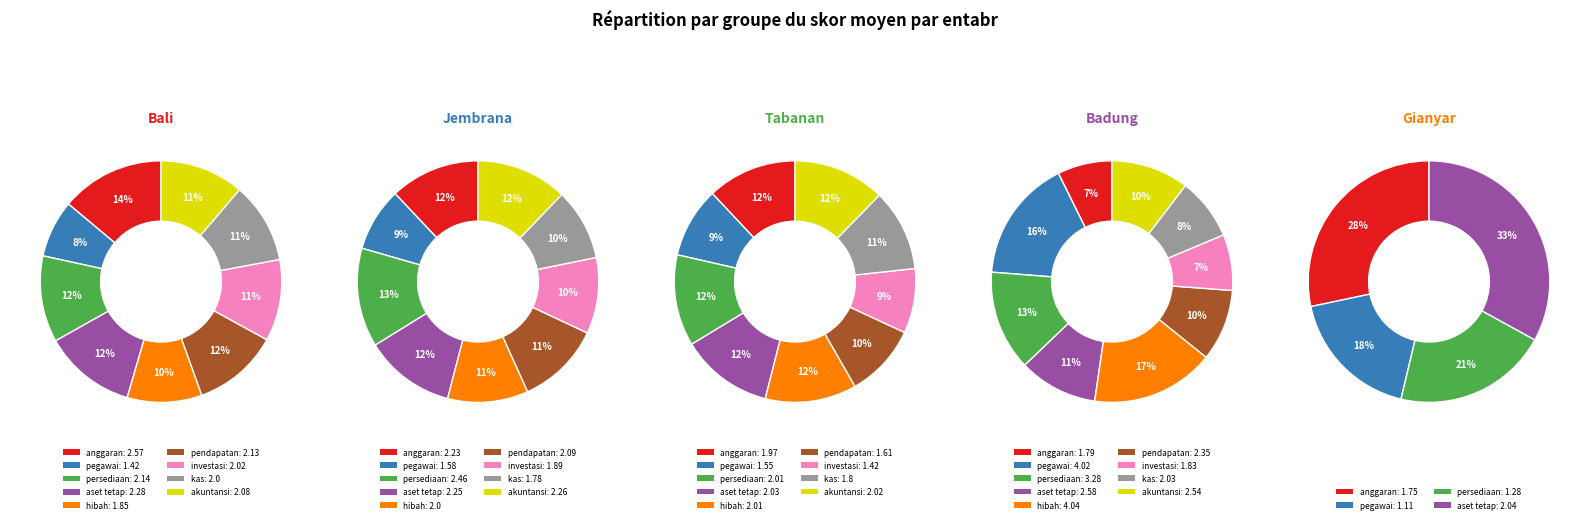

Rank the categories by value from highest to lowest.

Badung-hibah, Badung-pegawai, Badung-persediaan, Badung-aset tetap, Bali-anggaran, Badung-akuntansi, Jembrana-persediaan, Badung-pendapatan, Bali-aset tetap, Jembrana-akuntansi, Jembrana-aset tetap, Jembrana-anggaran, Bali-persediaan, Bali-pendapatan, Jembrana-pendapatan, Bali-akuntansi, Gianyar-aset tetap, Tabanan-aset tetap, Badung-kas, Bali-investasi, Tabanan-akuntansi, Tabanan-persediaan, Tabanan-hibah, Bali-kas, Jembrana-hibah, Tabanan-anggaran, Jembrana-investasi, Bali-hibah, Badung-investasi, Tabanan-kas, Badung-anggaran, Jembrana-kas, Gianyar-anggaran, Tabanan-pendapatan, Jembrana-pegawai, Tabanan-pegawai, Bali-pegawai, Tabanan-investasi, Gianyar-persediaan, Gianyar-pegawai